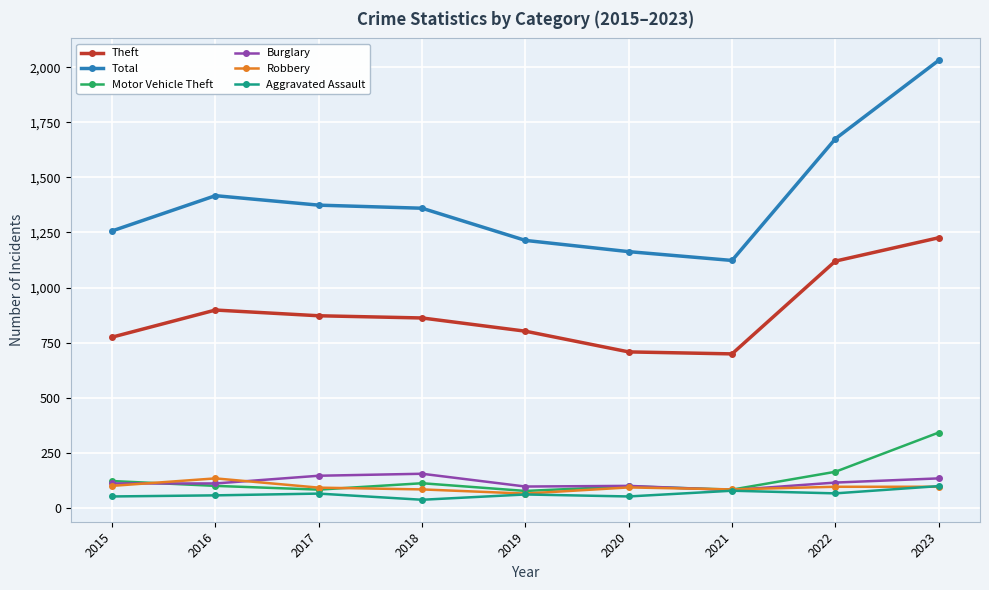

True or false: Aggravated Assault has a value of 61 at 2019.

True